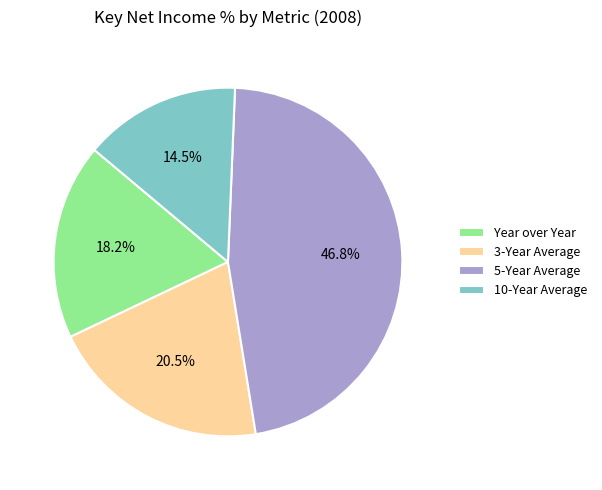

To the nearest percent, what is the difference between the 10-Year Average and 5-Year Average slice percentages?

32%